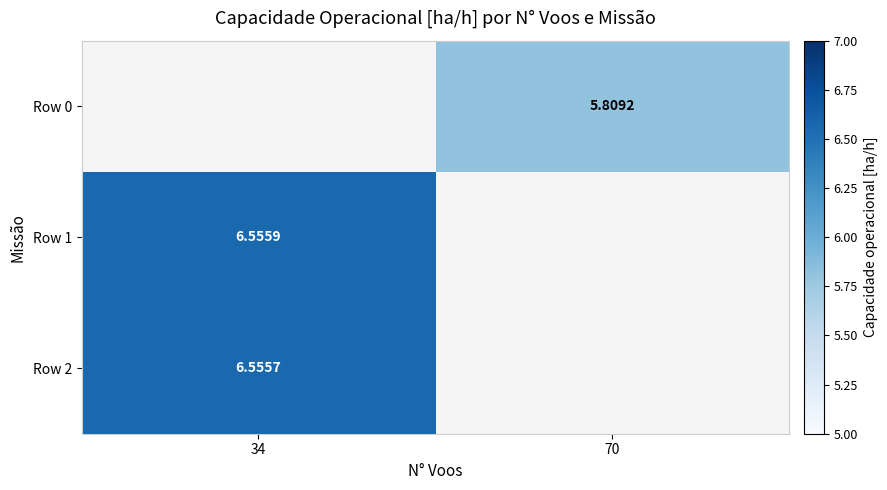

At which category does the chart reach its peak across all series?

34